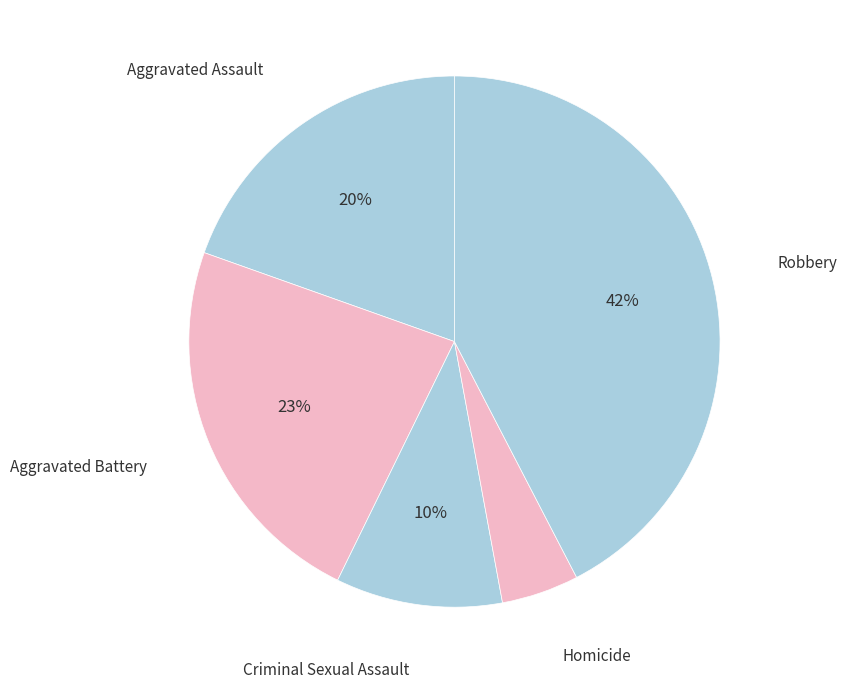

Is it true that Aggravated Battery is 23% of the pie?

True